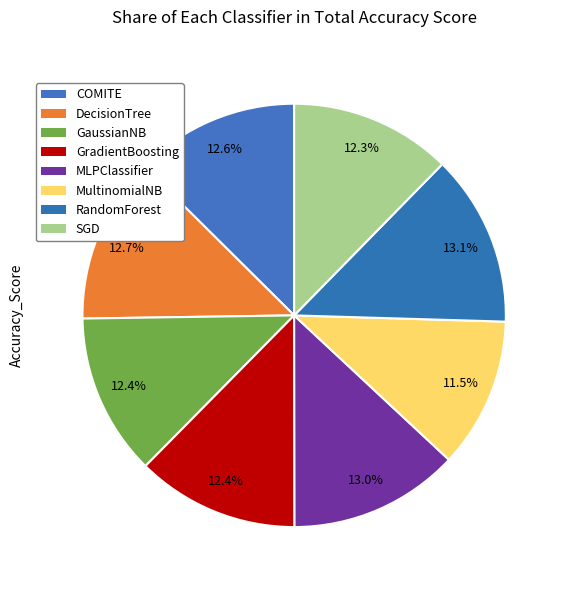

How many slices are in this pie chart?

8